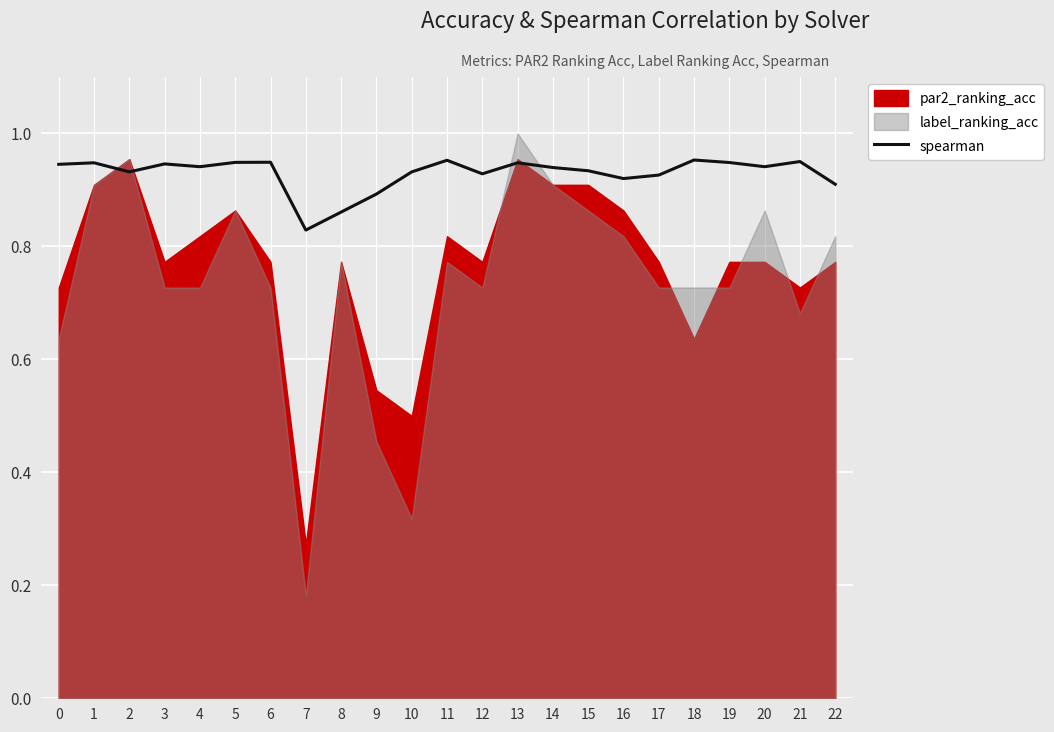

At which label is spearman closest to 0?

7